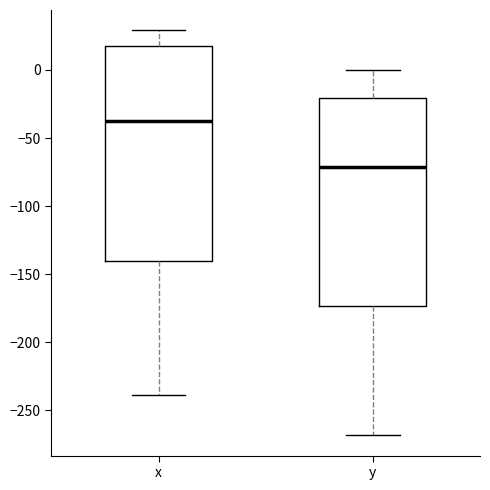

Reading left to right, read every box against the y-axis: the position of its median line, the range the box covers, and the ends of its whiskers. The values are not printed on the chart, so give them approximately, as read against the axis.

x: median -35, box -140 to 20, whiskers -240 to 30
y: median -70, box -175 to -20, whiskers -270 to 0